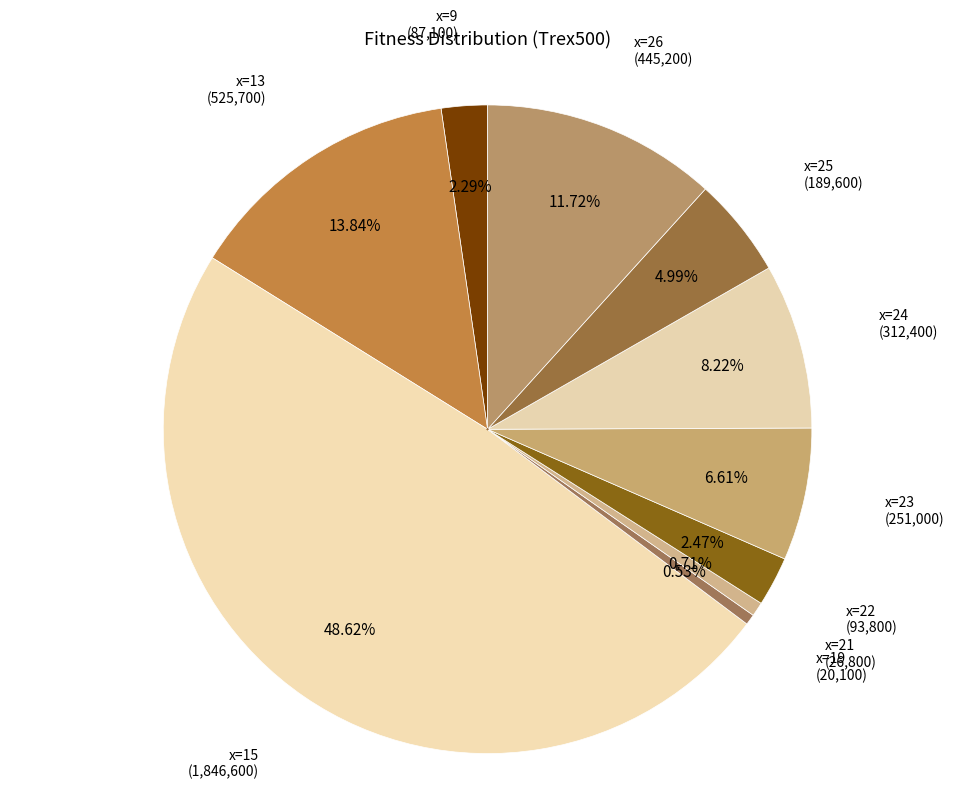

Which slice is the smallest?

x=19